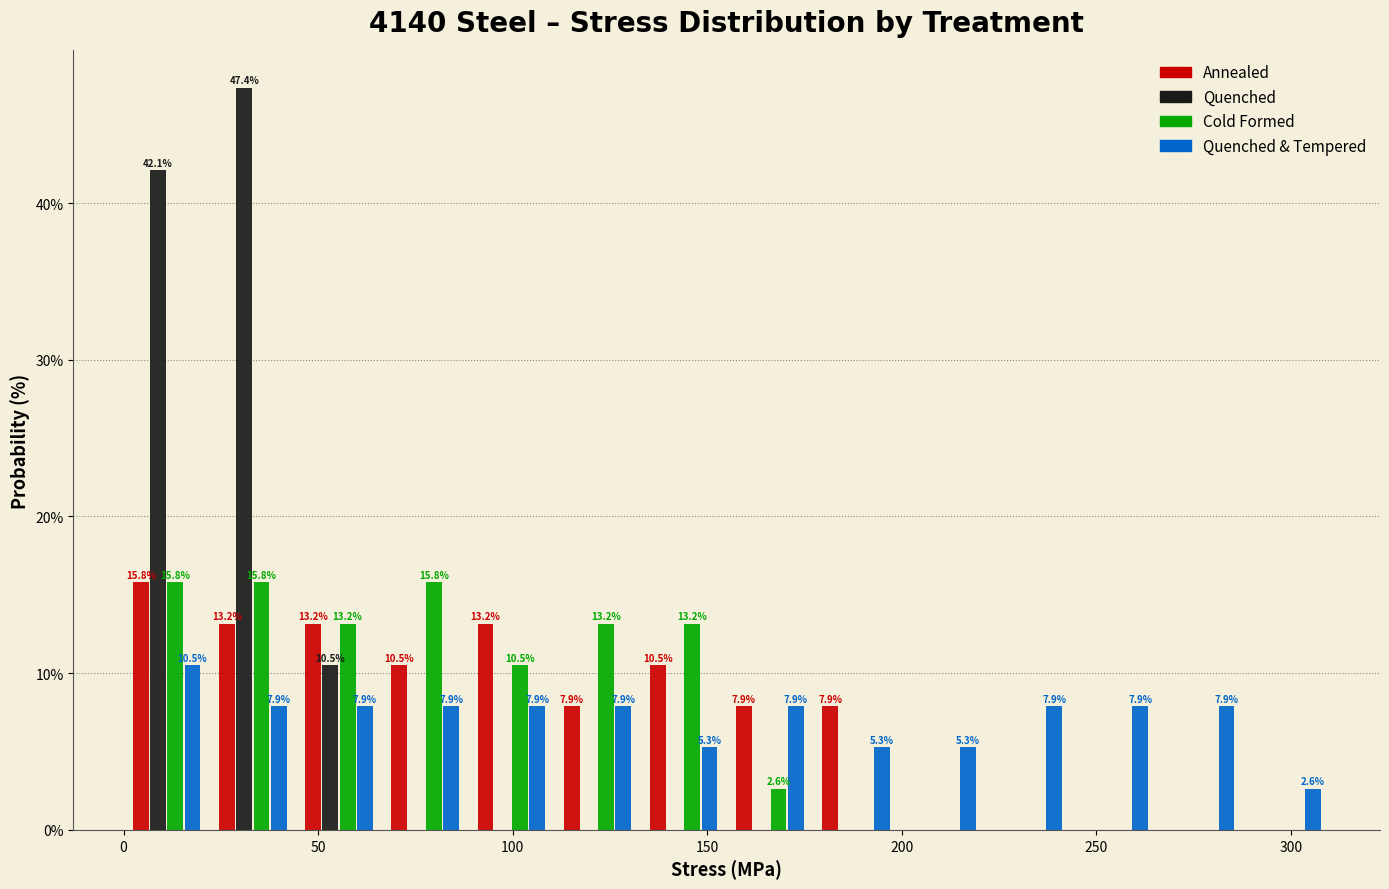

In the Quenched series, which range on the x-axis has the tallest bar?

20 to 45